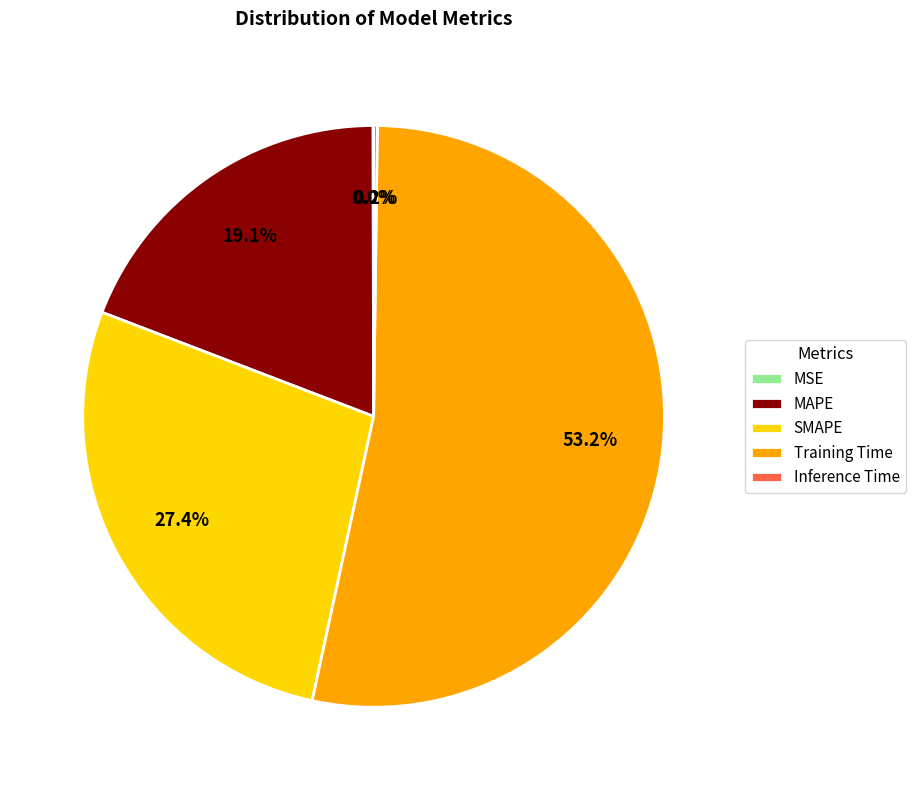

What is the largest slice in the pie chart?

Training Time